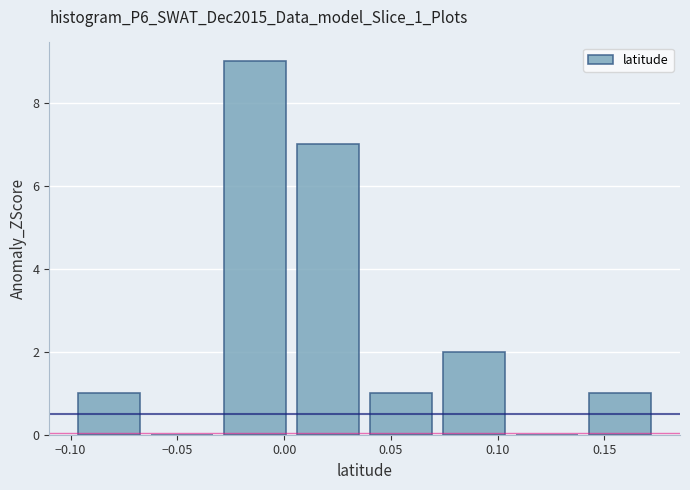

Reading left to right, transcribe this chart: for each bar, give the range it covers on the x-axis and its height. Neither the bar edges nor the heights are printed on the chart, so give them approximately, as read against the axes.

-0.100 to -0.065: 1
-0.065 to -0.030: 0
-0.030 to 0.005: 9
0.005 to 0.040: 7
0.040 to 0.070: 1
0.070 to 0.105: 2
0.105 to 0.140: 0
0.140 to 0.175: 1